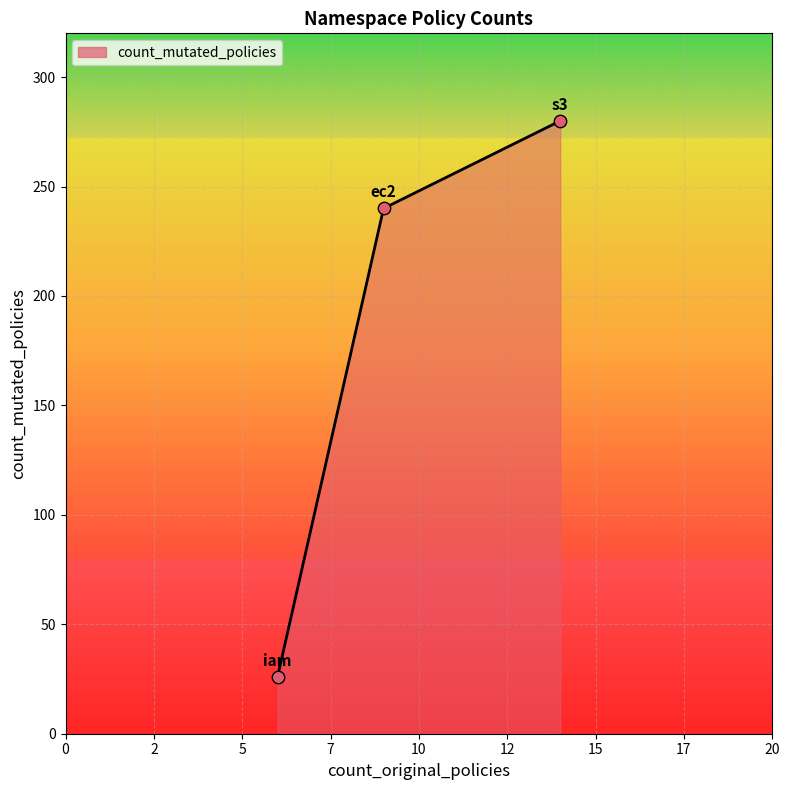

What is the difference between the maximum and minimum values?

254